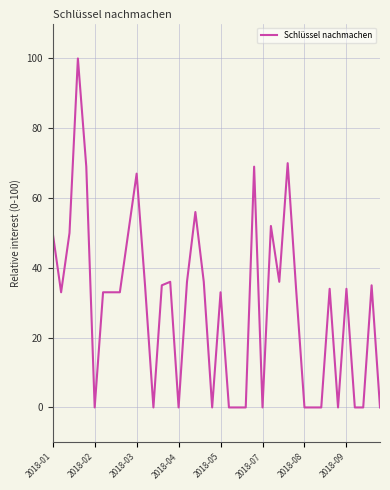

Reading left to right, extract all data points from this chart.

50	33	50	100	69	0	33	33	33	50	67	35	0	35	36	0	36	56	36	0	33	0	0	0	69	0	52	36	70	34	0	0	0	34	0	34	0	0	35	0